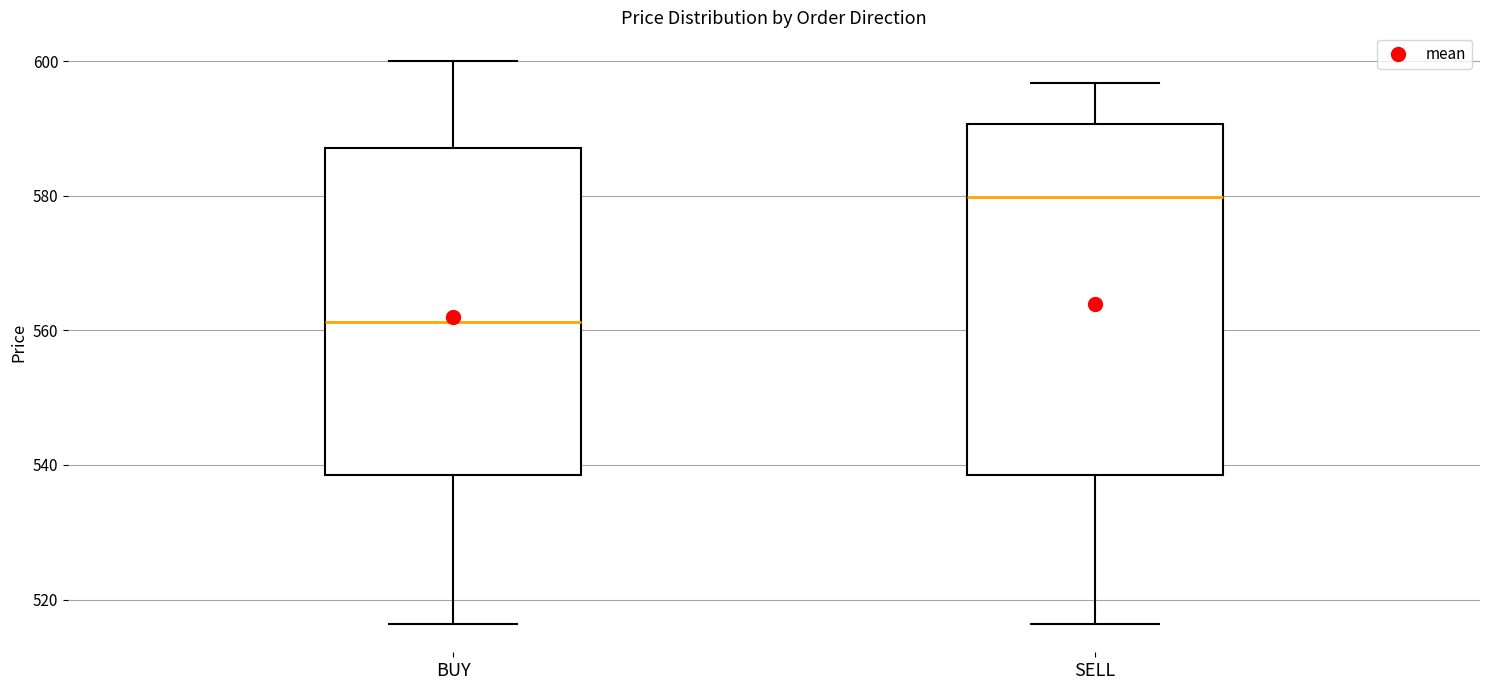

Reading left to right, read every box against the y-axis: the position of its median line, the range the box covers, and the ends of its whiskers. The values are not printed on the chart, so give them approximately, as read against the axis.

BUY: median 562, box 538 to 588, whiskers 516 to 600
SELL: median 580, box 538 to 590, whiskers 516 to 596